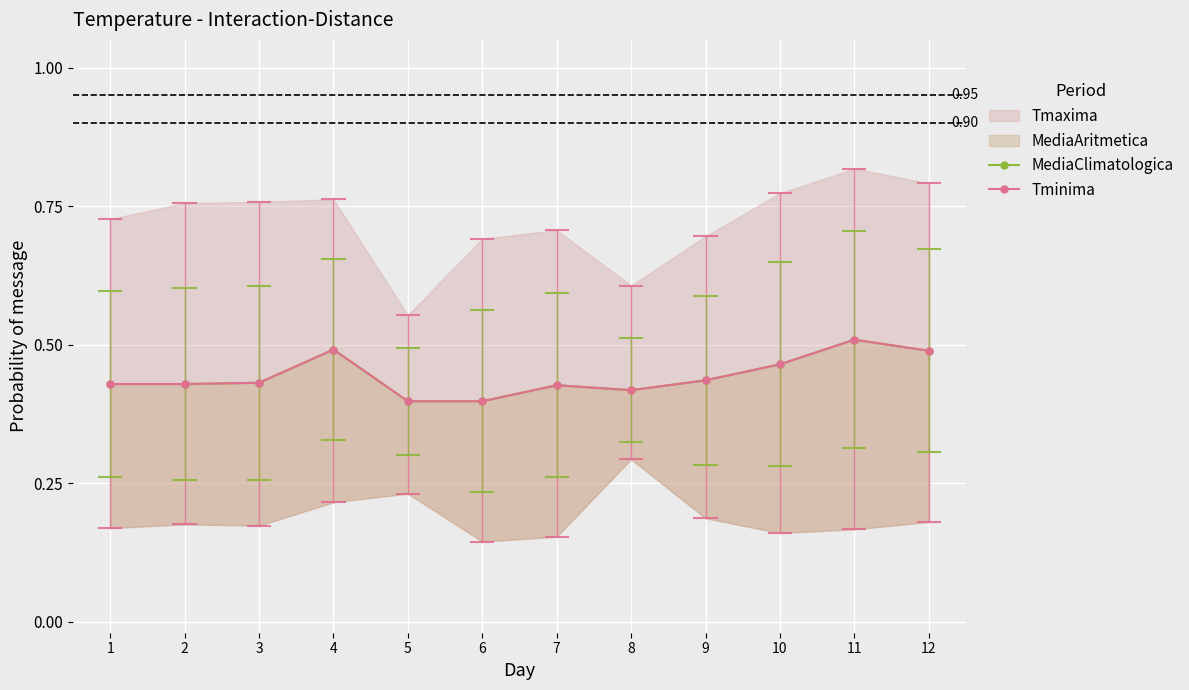

List the series in order of their peak value, highest first.

MediaClimatologica, Tminima